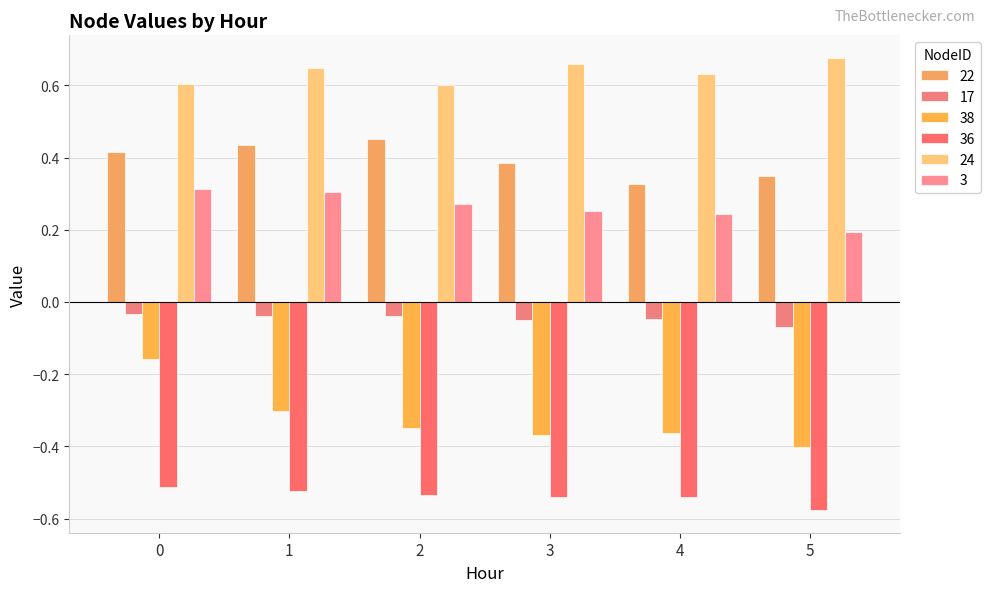

What is the smallest value displayed?

-0.6